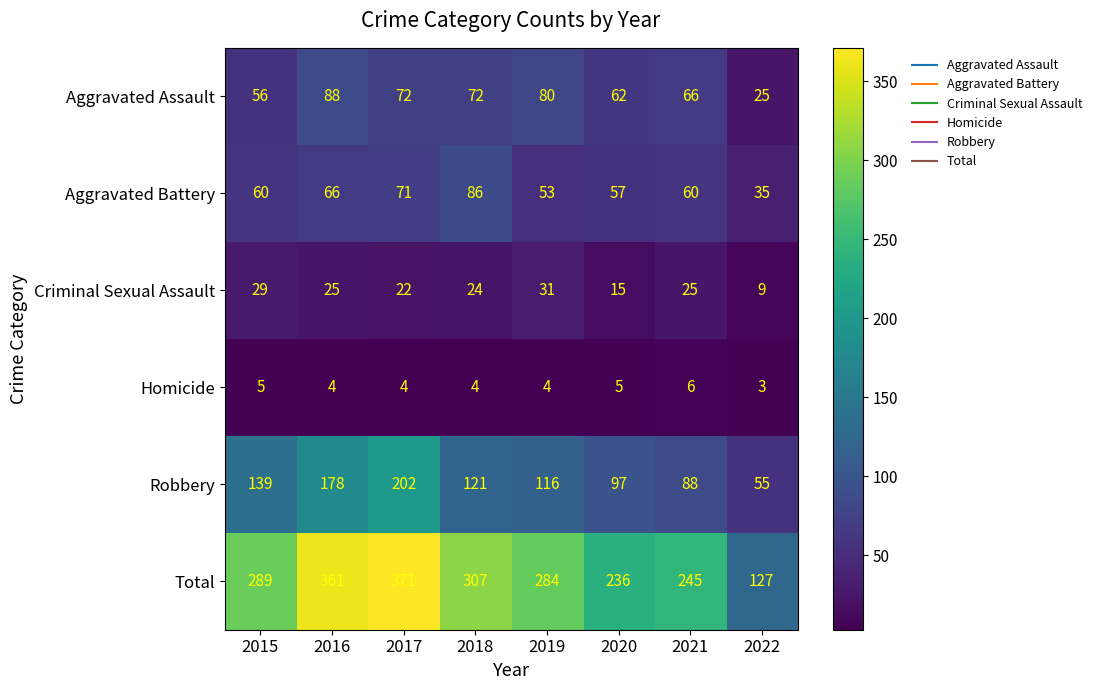

Which series has the largest total across all categories?

Total